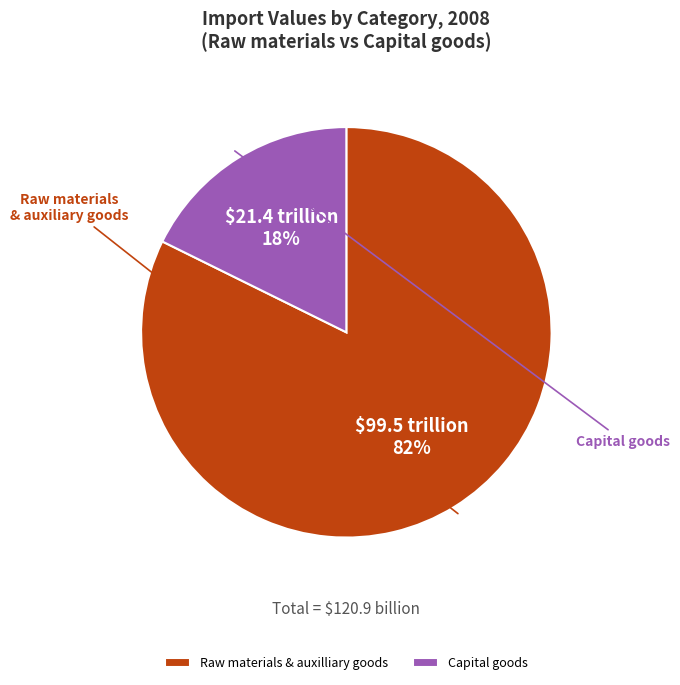

How many slices are in this pie chart?

2